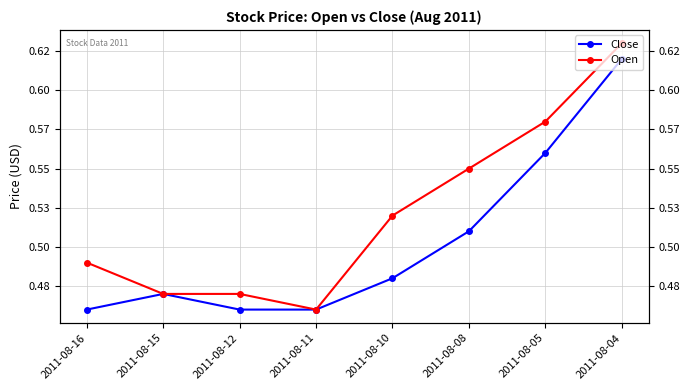

Reading left to right, transcribe all the data shown in this chart.

Close: 0.5	0.5	0.5	0.5	0.5	0.5	0.6	0.6
Open: 0.5	0.5	0.5	0.5	0.5	0.6	0.6	0.6